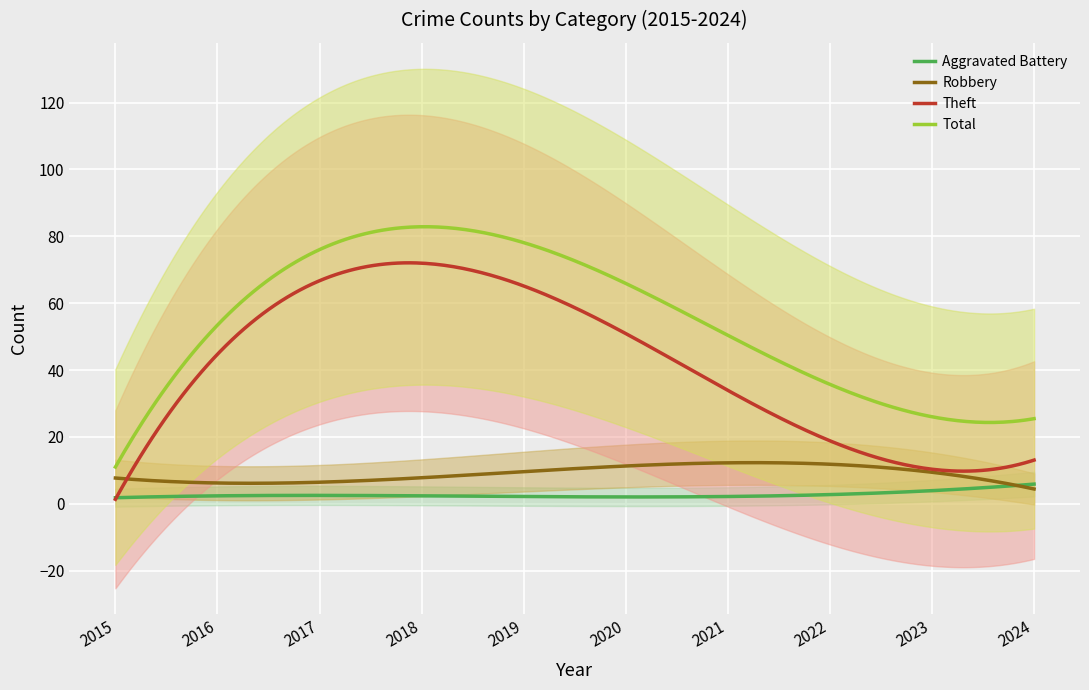

True or false: Total and Aggravated Battery cross at least once.

False